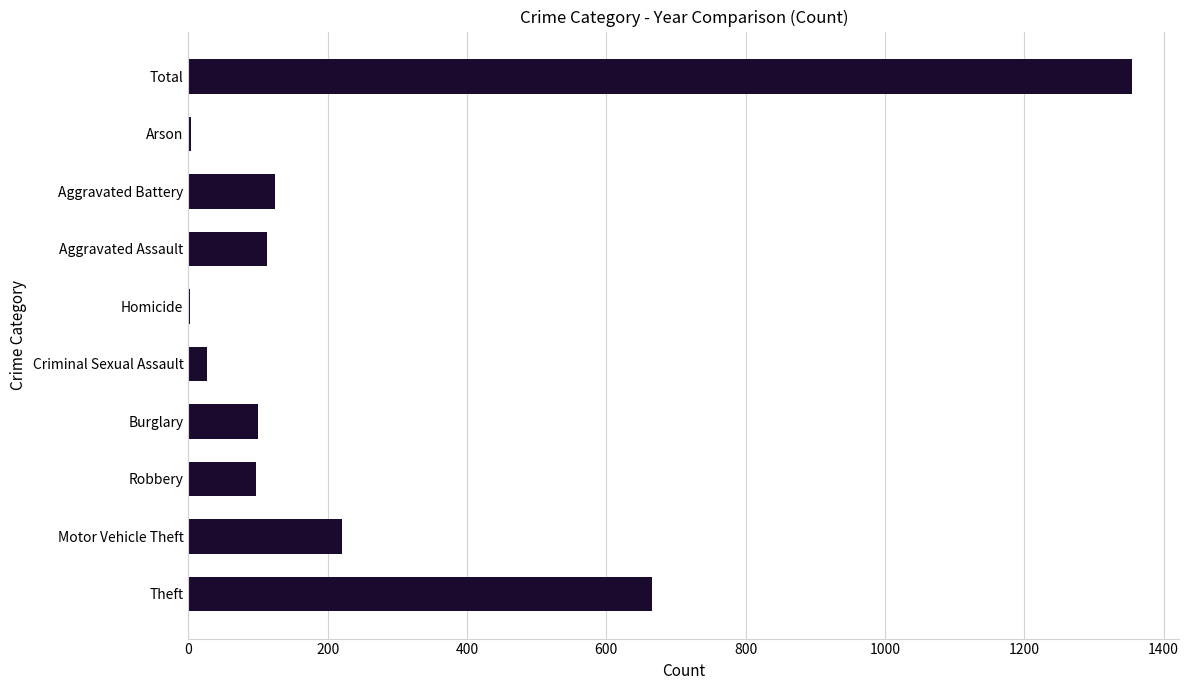

What is the ratio of the value at Theft to the value at Aggravated Battery?

5.3